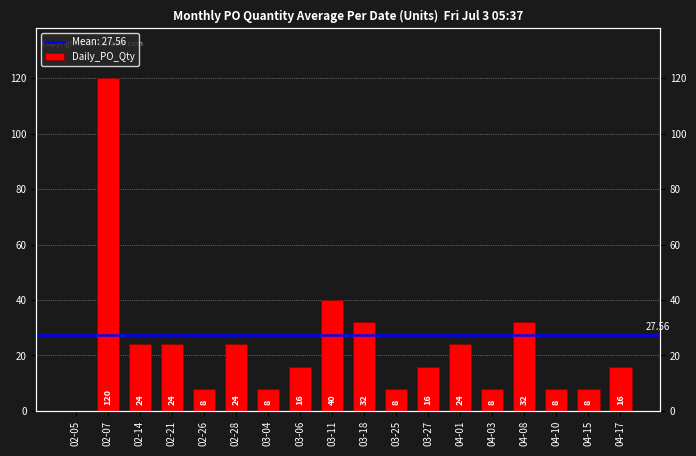

Where does the data first go above 16?

02-07